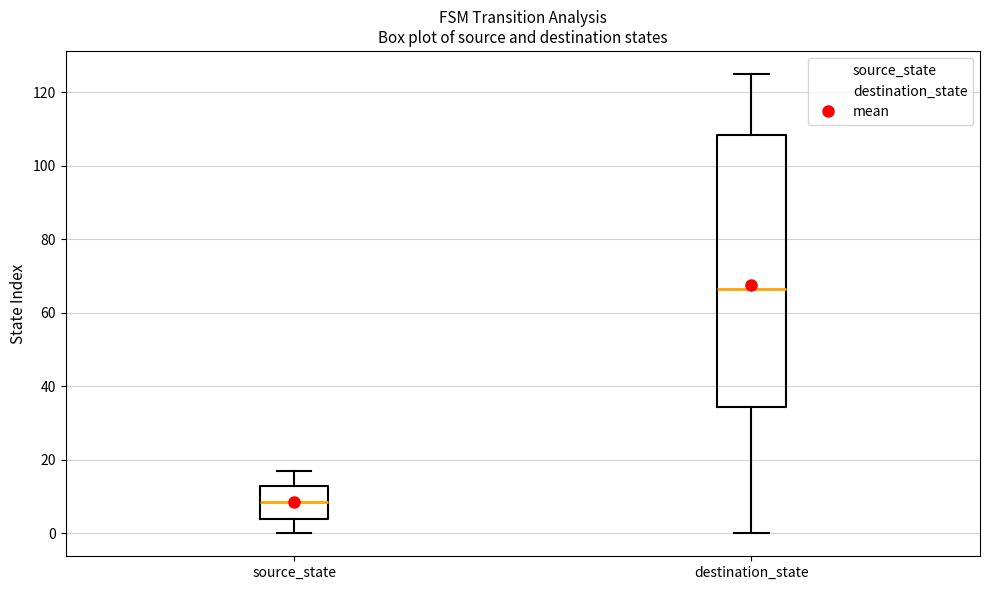

Which box is the tallest, from its lower edge to its upper edge?

destination_state